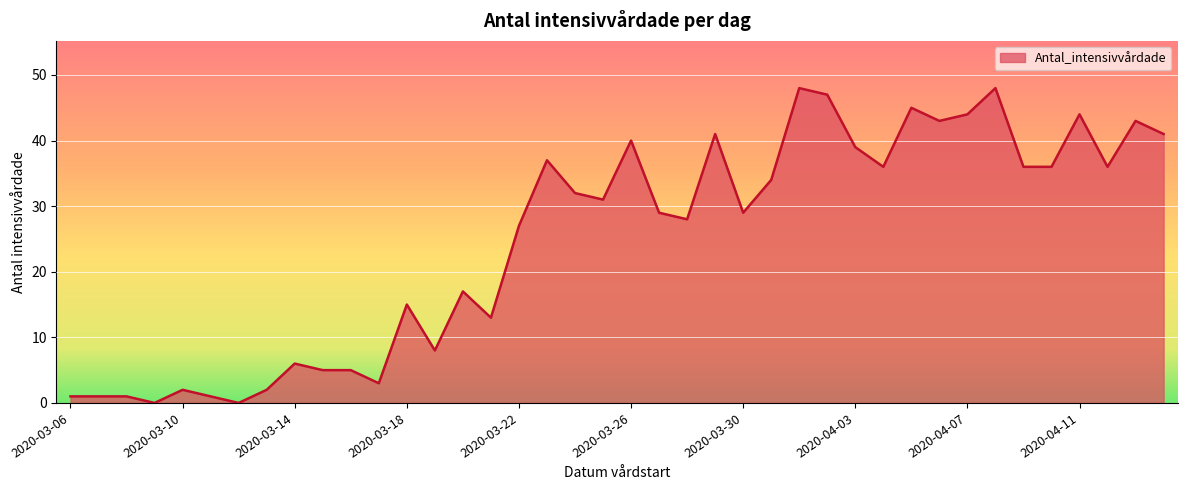

What is the difference between the maximum and minimum values?

48